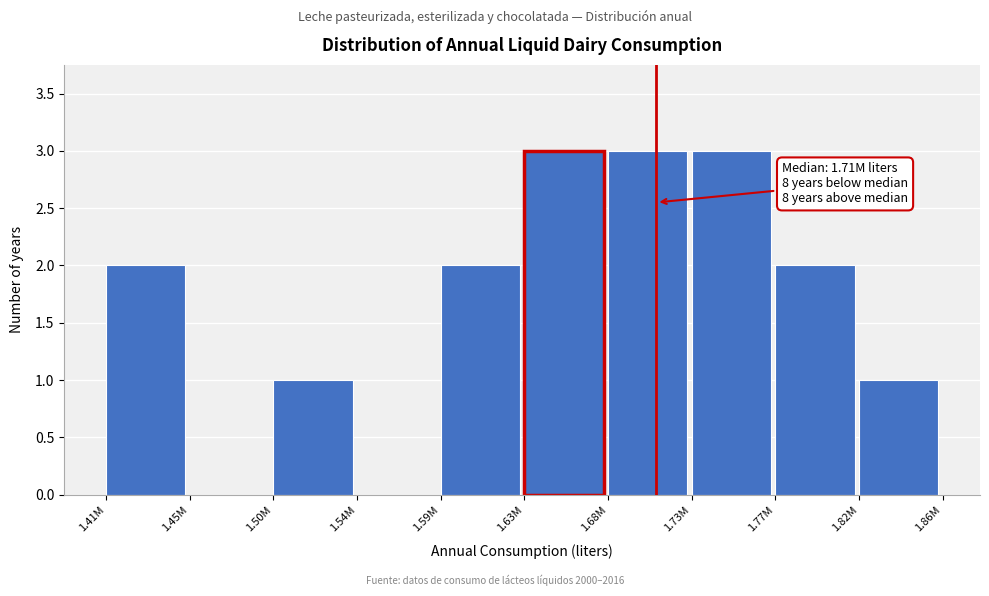

Reading left to right, extract all data points from this chart.

1.41M=2	1.45M=0	1.50M=1	1.54M=0	1.59M=2	1.63M=3	1.68M=3	1.73M=3	1.77M=2	1.82M=1